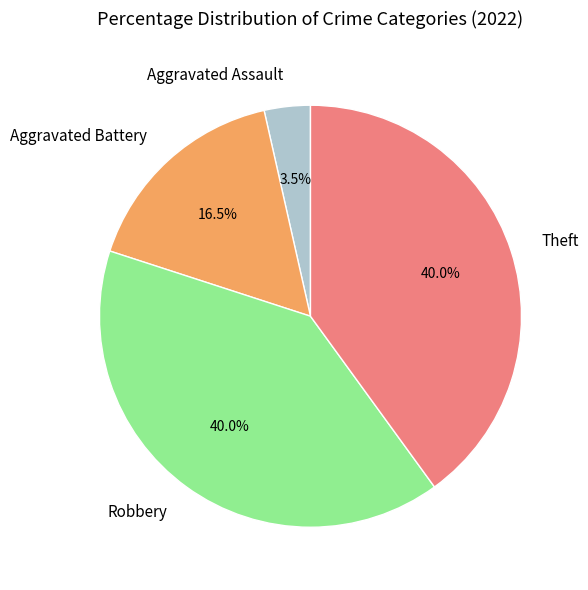

What is the smallest slice in the pie chart?

Aggravated Assault